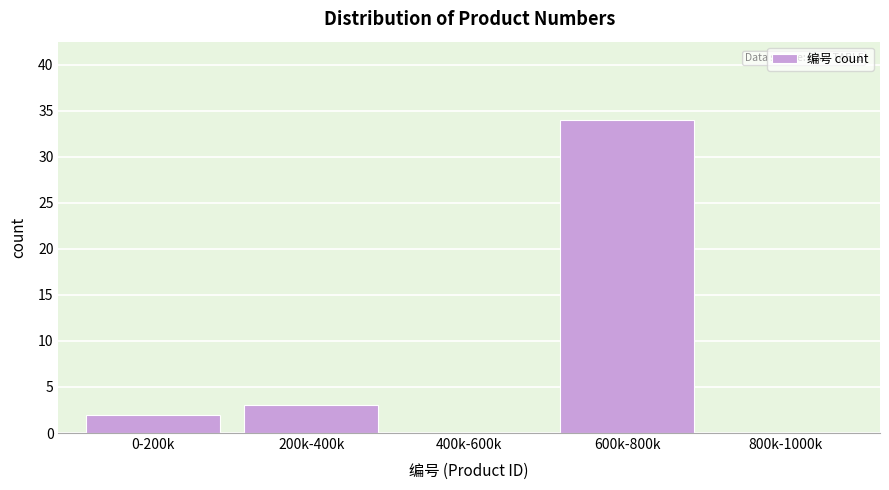

Reading right to left, what are all the values shown in this chart?

800k-1000k=0	600k-800k=34	400k-600k=0	200k-400k=3	0-200k=2